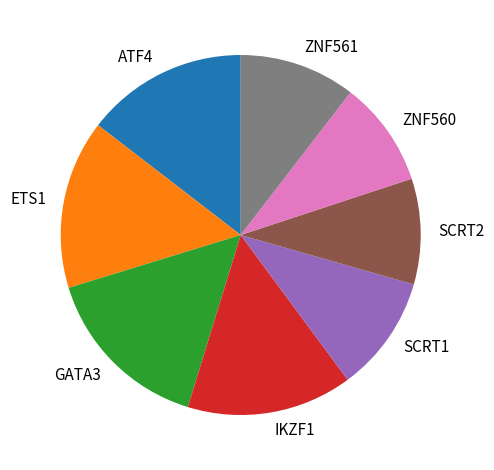

Is there any slice that represents more than half of the pie?

No